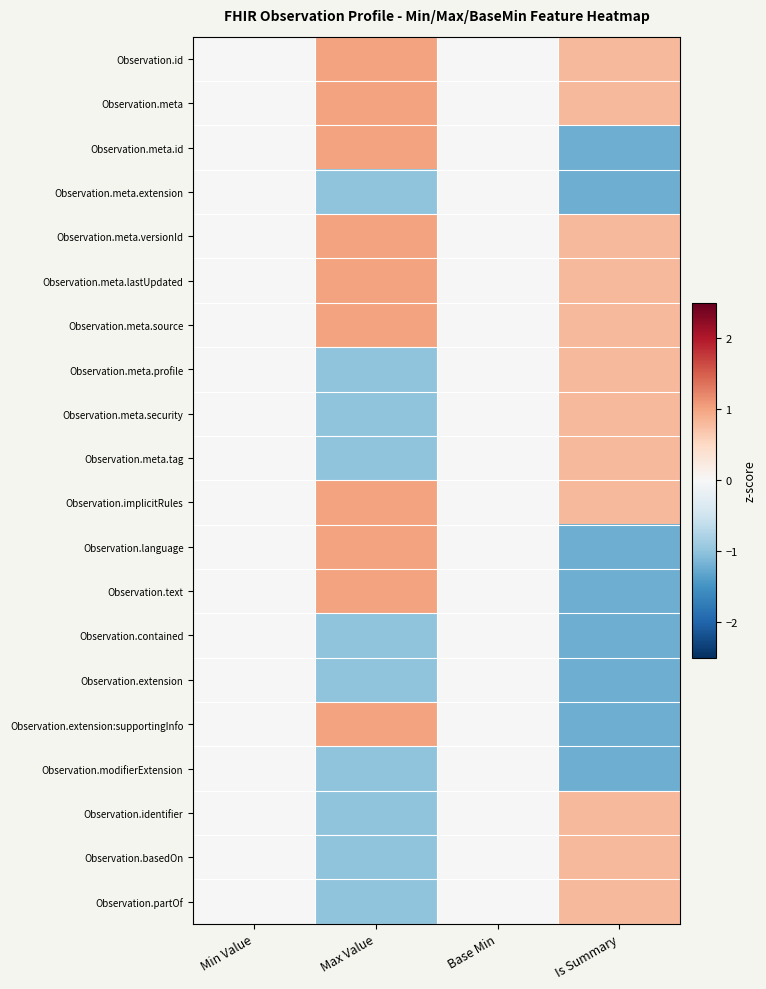

Reading right to left, extract all data points from this chart.

Observation.id: Is Summary=0.8	Base Min=0.0	Max Value=1.0	Min Value=0.0
Observation.meta: Is Summary=0.8	Base Min=0.0	Max Value=1.0	Min Value=0.0
Observation.meta.id: Is Summary=-1.2	Base Min=0.0	Max Value=1.0	Min Value=0.0
Observation.meta.extension: Is Summary=-1.2	Base Min=0.0	Max Value=-1.0	Min Value=0.0
Observation.meta.versionId: Is Summary=0.8	Base Min=0.0	Max Value=1.0	Min Value=0.0
Observation.meta.lastUpdated: Is Summary=0.8	Base Min=0.0	Max Value=1.0	Min Value=0.0
Observation.meta.source: Is Summary=0.8	Base Min=0.0	Max Value=1.0	Min Value=0.0
Observation.meta.profile: Is Summary=0.8	Base Min=0.0	Max Value=-1.0	Min Value=0.0
Observation.meta.security: Is Summary=0.8	Base Min=0.0	Max Value=-1.0	Min Value=0.0
Observation.meta.tag: Is Summary=0.8	Base Min=0.0	Max Value=-1.0	Min Value=0.0
Observation.implicitRules: Is Summary=0.8	Base Min=0.0	Max Value=1.0	Min Value=0.0
Observation.language: Is Summary=-1.2	Base Min=0.0	Max Value=1.0	Min Value=0.0
Observation.text: Is Summary=-1.2	Base Min=0.0	Max Value=1.0	Min Value=0.0
Observation.contained: Is Summary=-1.2	Base Min=0.0	Max Value=-1.0	Min Value=0.0
Observation.extension: Is Summary=-1.2	Base Min=0.0	Max Value=-1.0	Min Value=0.0
Observation.extension:supportingInfo: Is Summary=-1.2	Base Min=0.0	Max Value=1.0	Min Value=0.0
Observation.modifierExtension: Is Summary=-1.2	Base Min=0.0	Max Value=-1.0	Min Value=0.0
Observation.identifier: Is Summary=0.8	Base Min=0.0	Max Value=-1.0	Min Value=0.0
Observation.basedOn: Is Summary=0.8	Base Min=0.0	Max Value=-1.0	Min Value=0.0
Observation.partOf: Is Summary=0.8	Base Min=0.0	Max Value=-1.0	Min Value=0.0